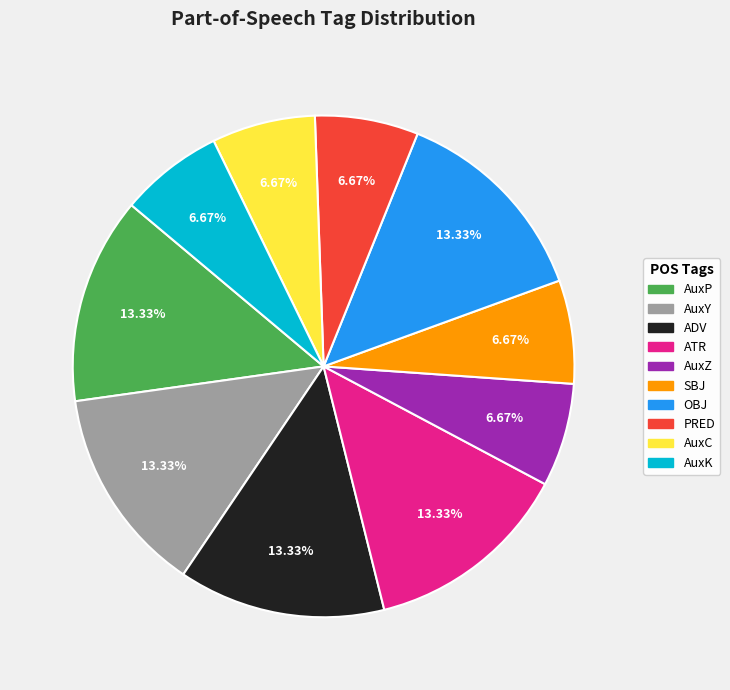

Is there any slice that represents more than half of the pie?

No